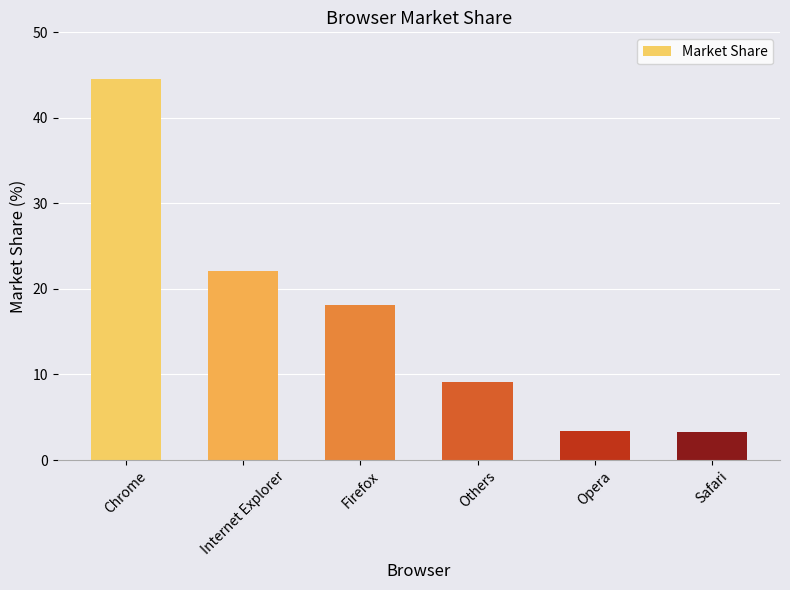

What is the label of the 1st bar from the left?

Chrome